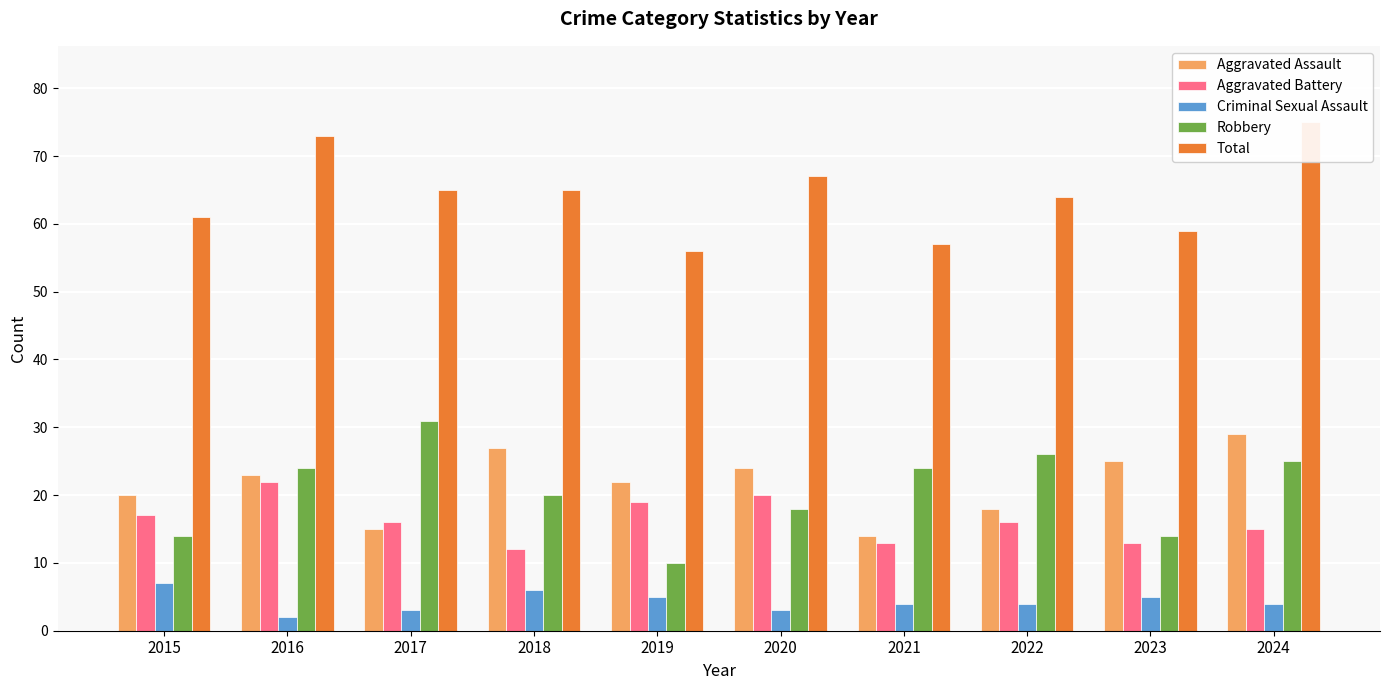

What is the total value across all series at 2018?

130